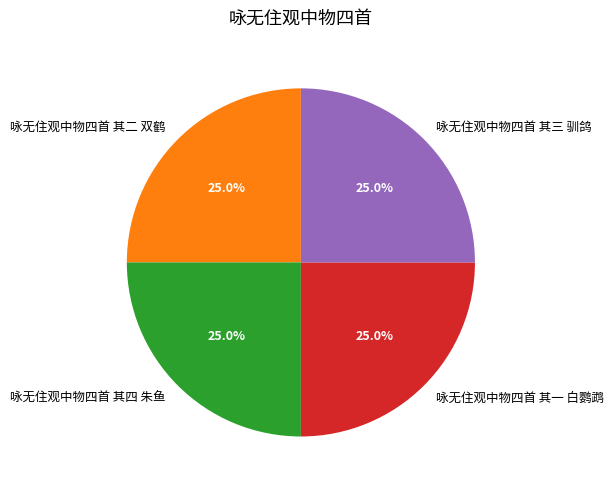

Is it true that 咏无住观中物四首 其二 双鹤 is 20% of the pie?

False